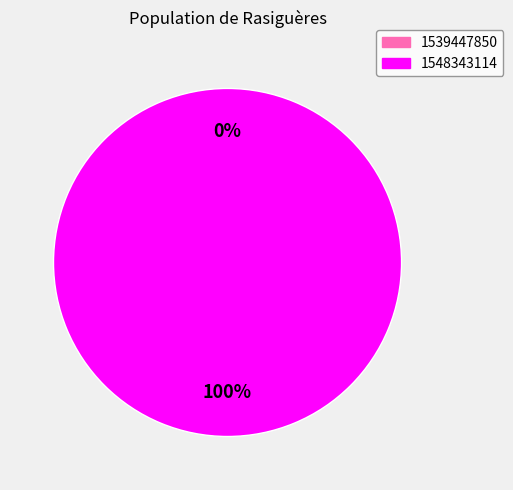

Do 1539447850 and 1548343114 together represent more than half of the pie?

Yes